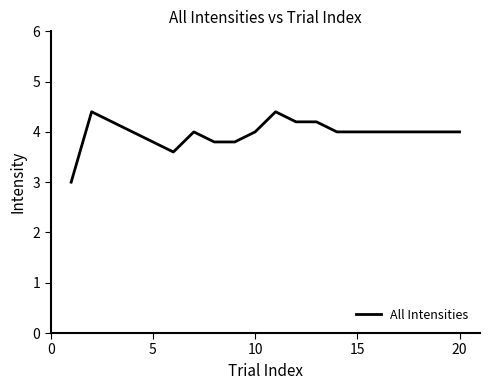

What is the difference between the maximum and minimum values?

1.4